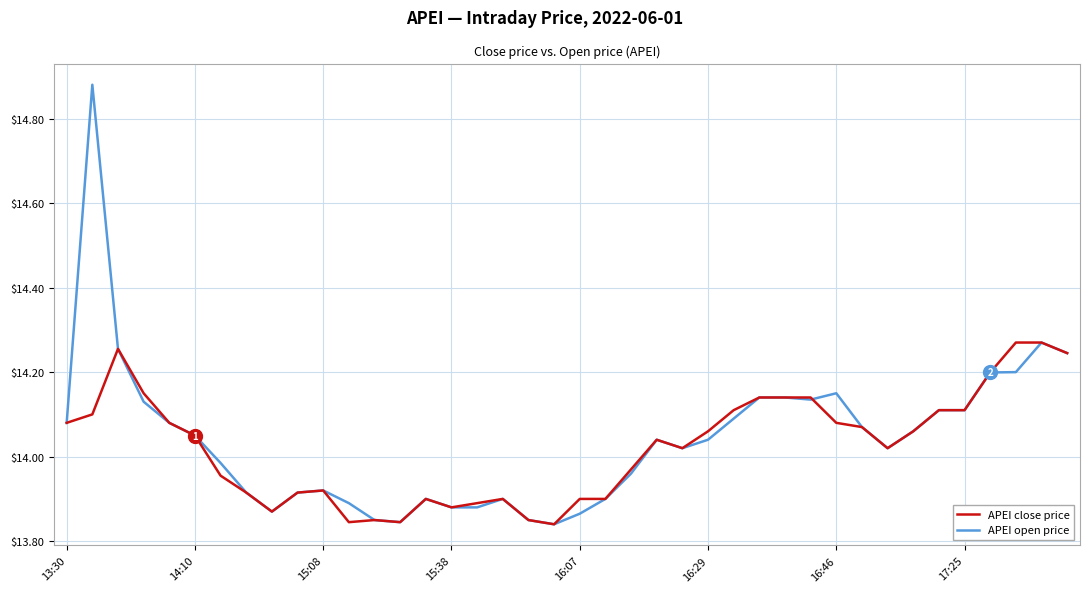

Which series has the widest spread of values?

APEI open price